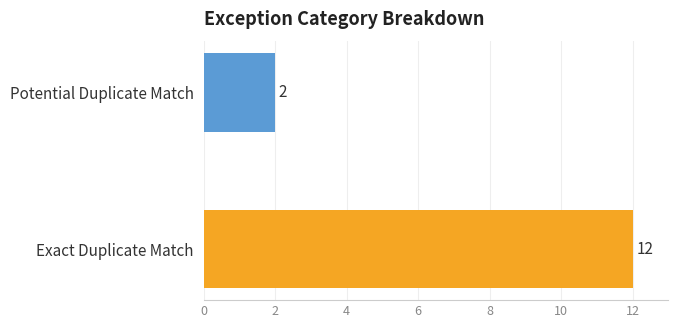

What is the difference between the maximum and minimum values?

10